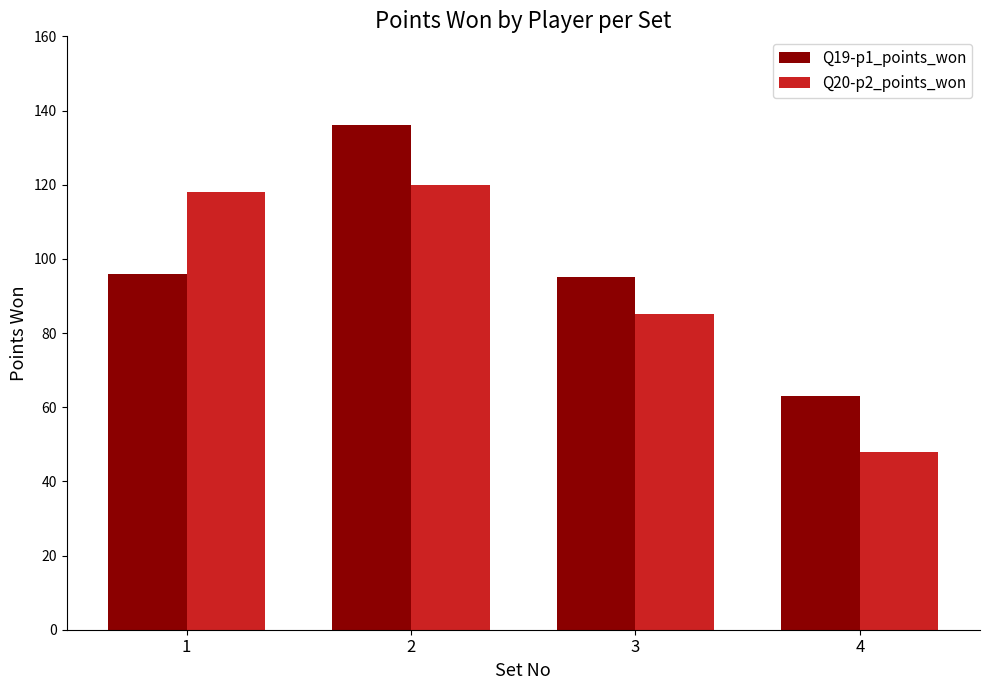

What is the maximum value for Q20-p2_points_won?

120